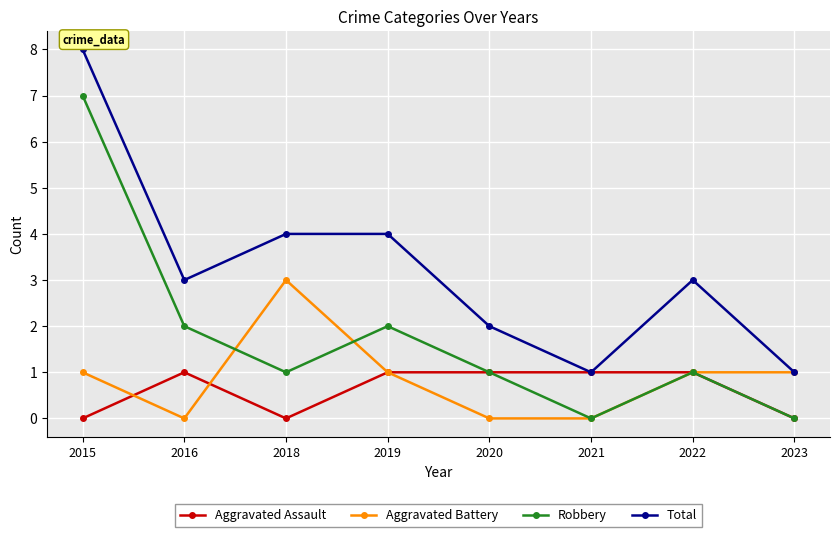

How many values in the Aggravated Assault series are below 1?

3